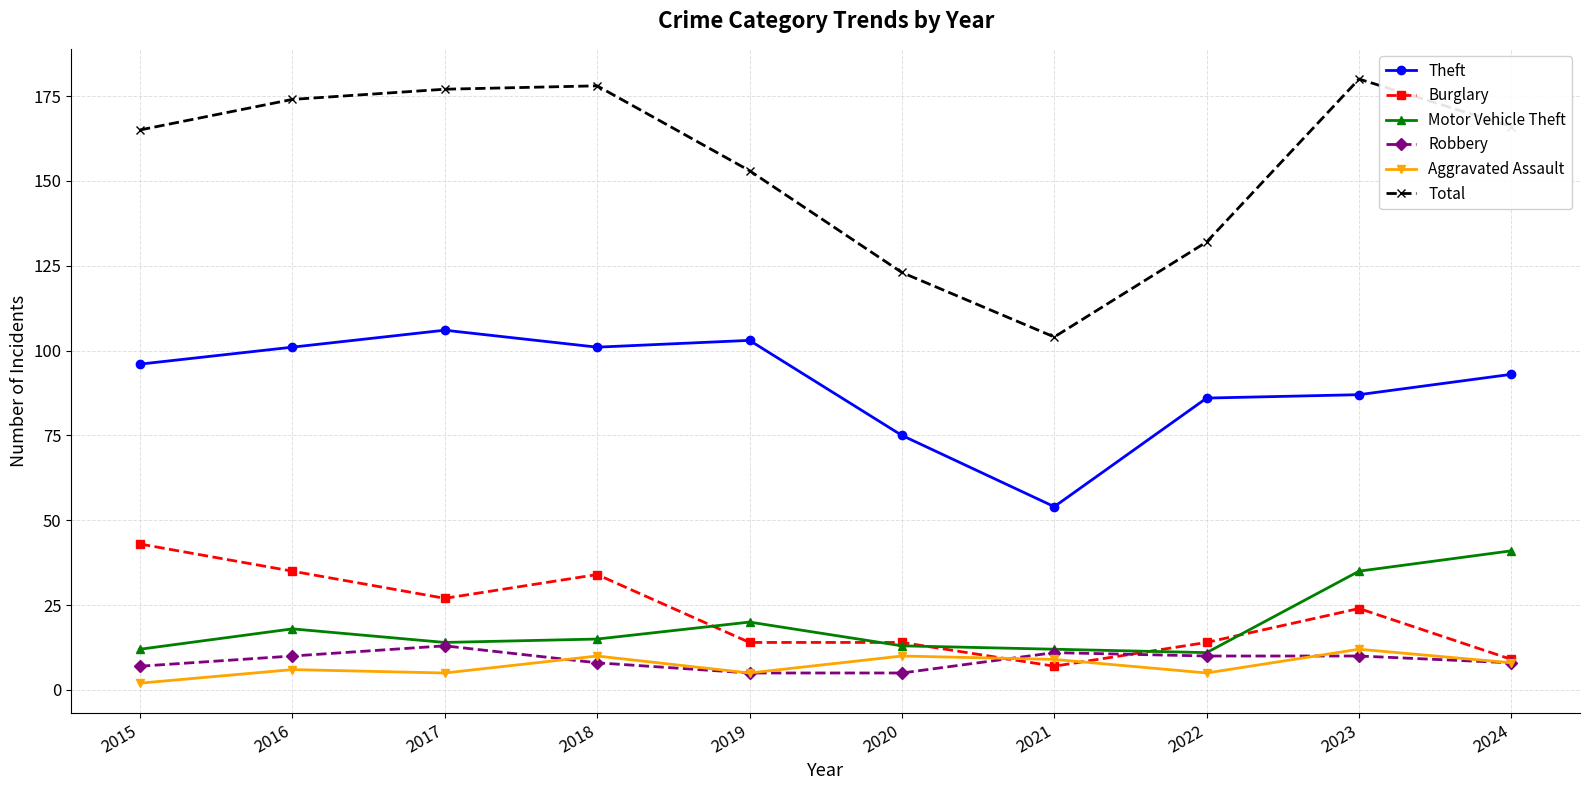

True or false: Burglary and Total cross at least once.

False